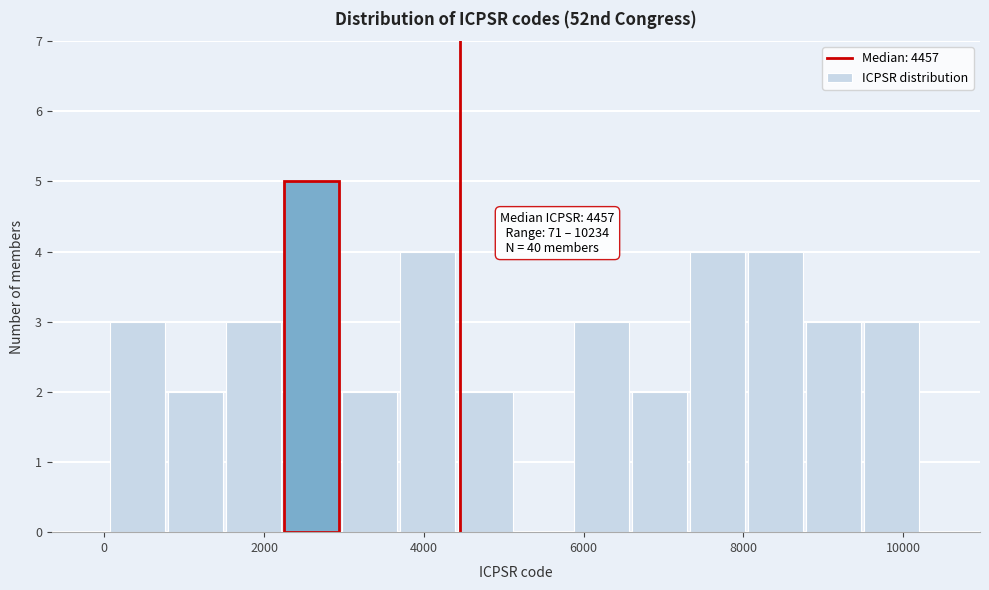

Read against the x-axis, roughly where is the centre of the tallest bar?

2600